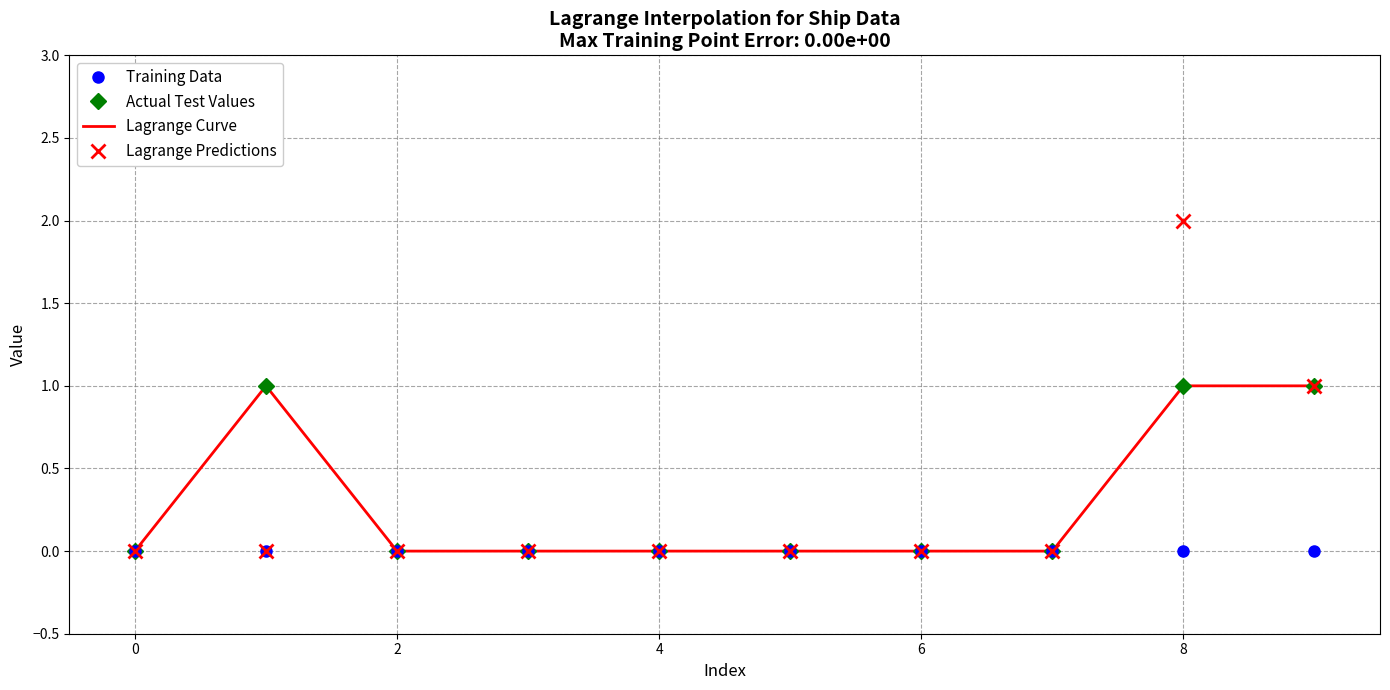

How many lines are shown in the chart?

4